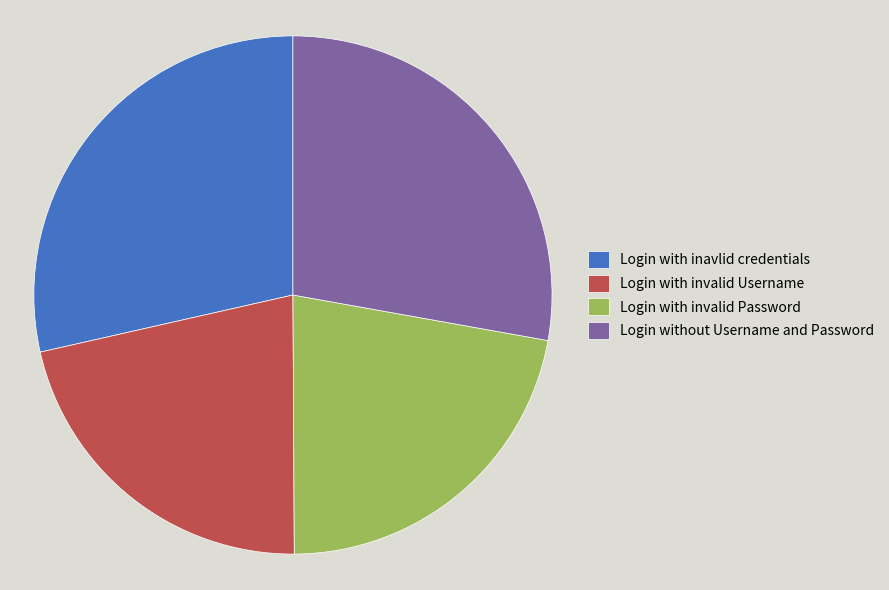

What is the largest slice in the pie chart?

Login with inavlid credentials